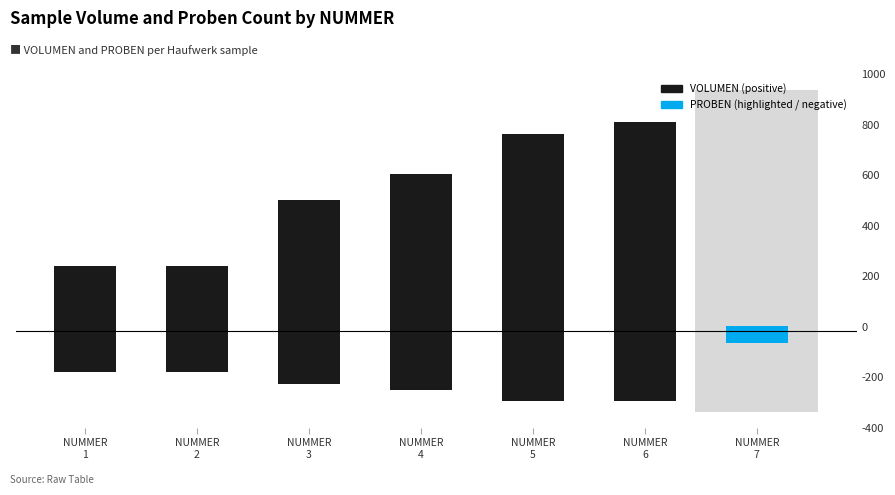

At which label is PROBEN (scaled, negative) closest to -155?

NUMMER
1